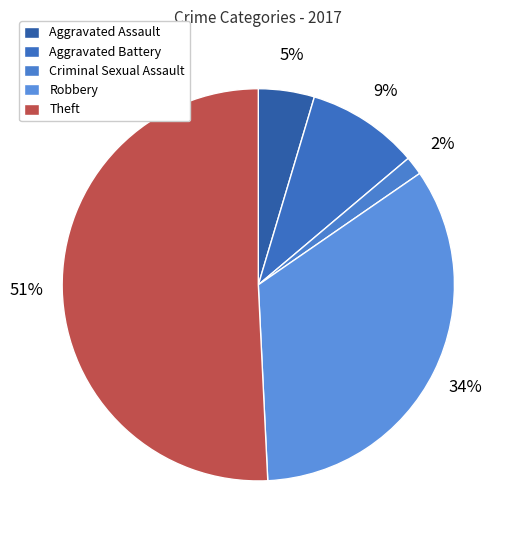

What is the majority slice?

Theft